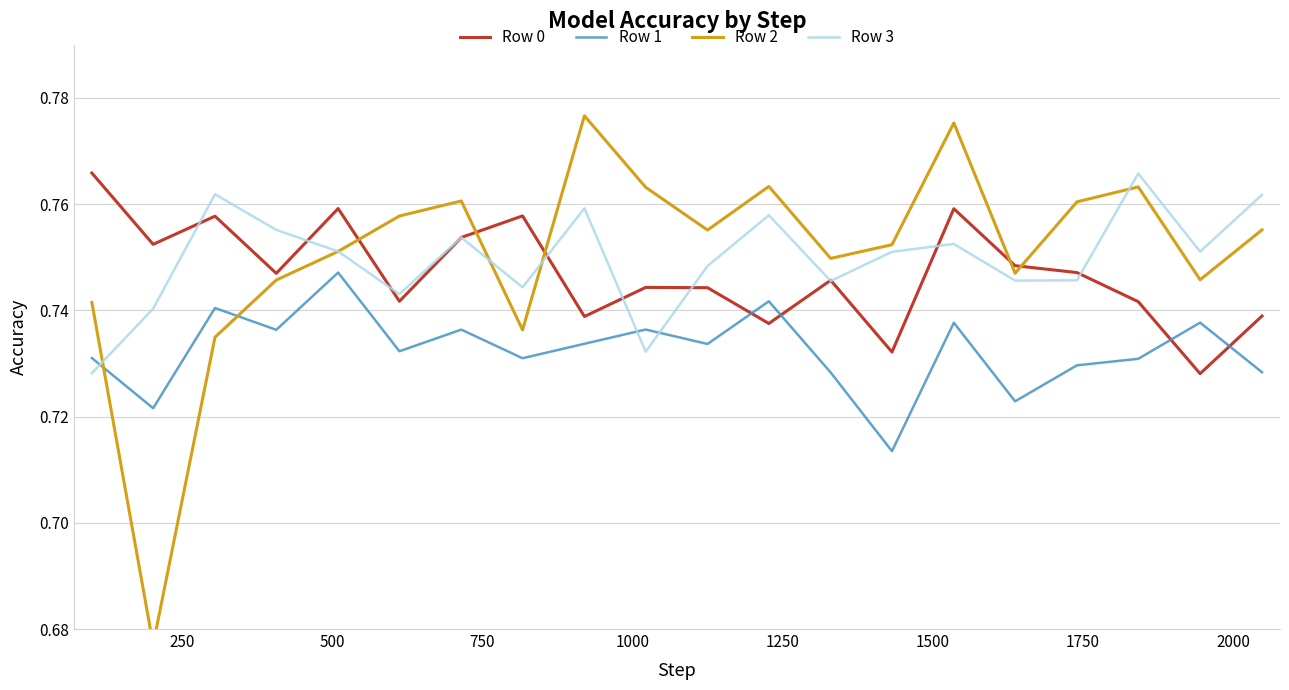

Count the Row 0 values in the range 0 to 1.

20